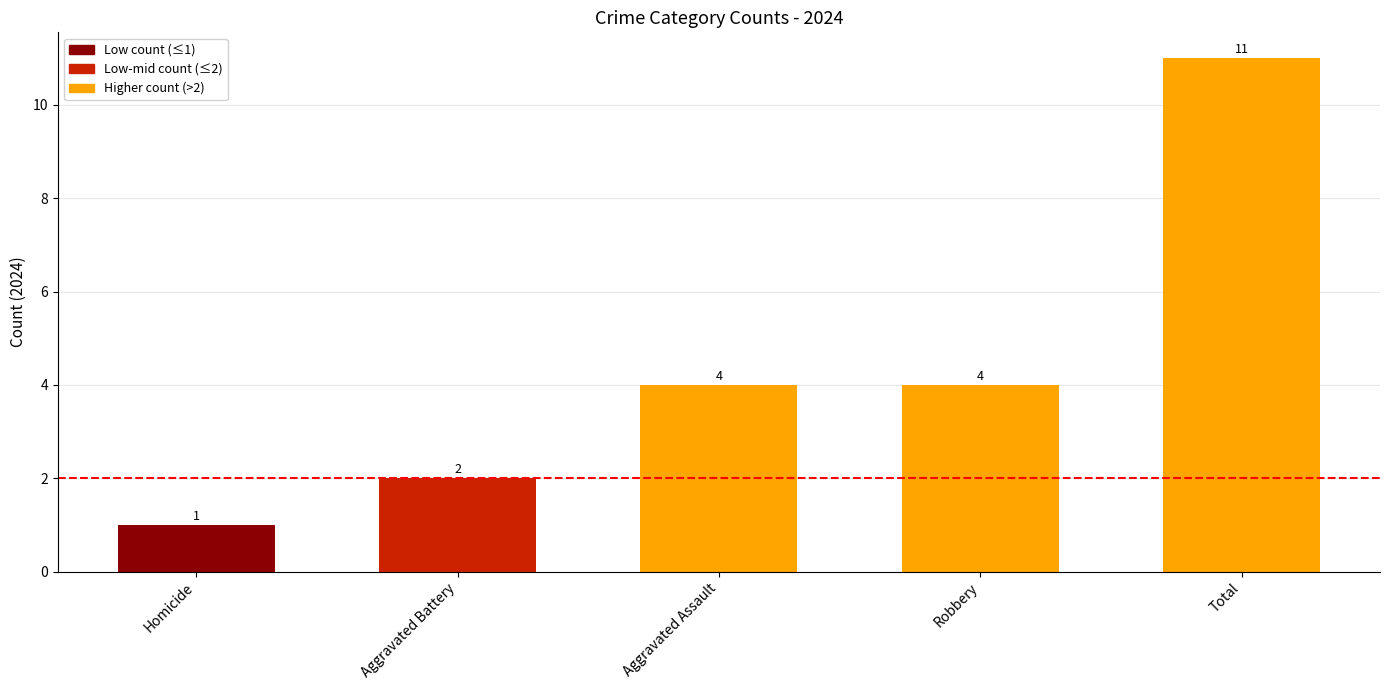

What value does the data have at Total, to the nearest 10?

10